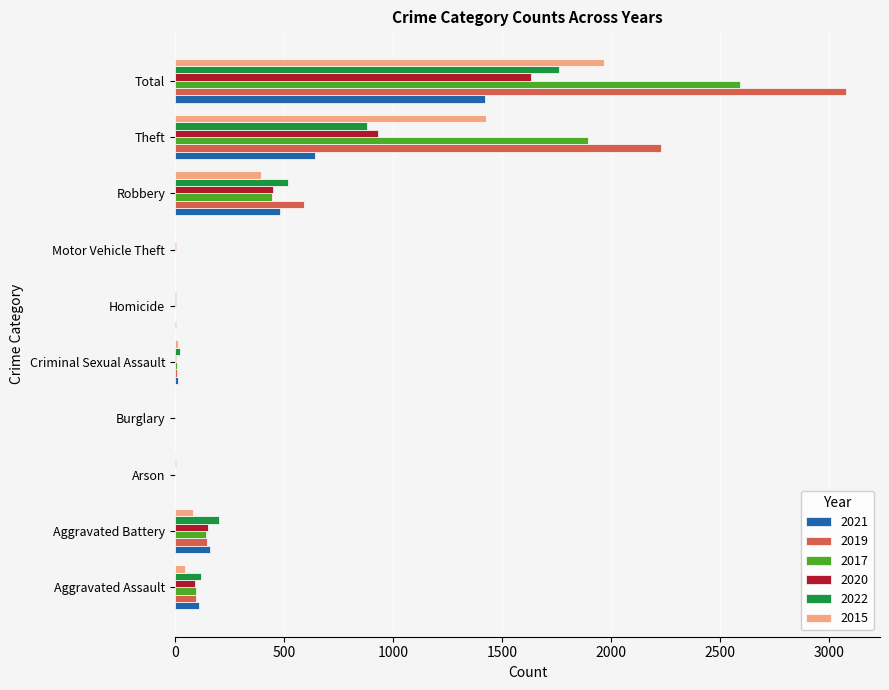

At which category is the sum across all series the highest?

Total